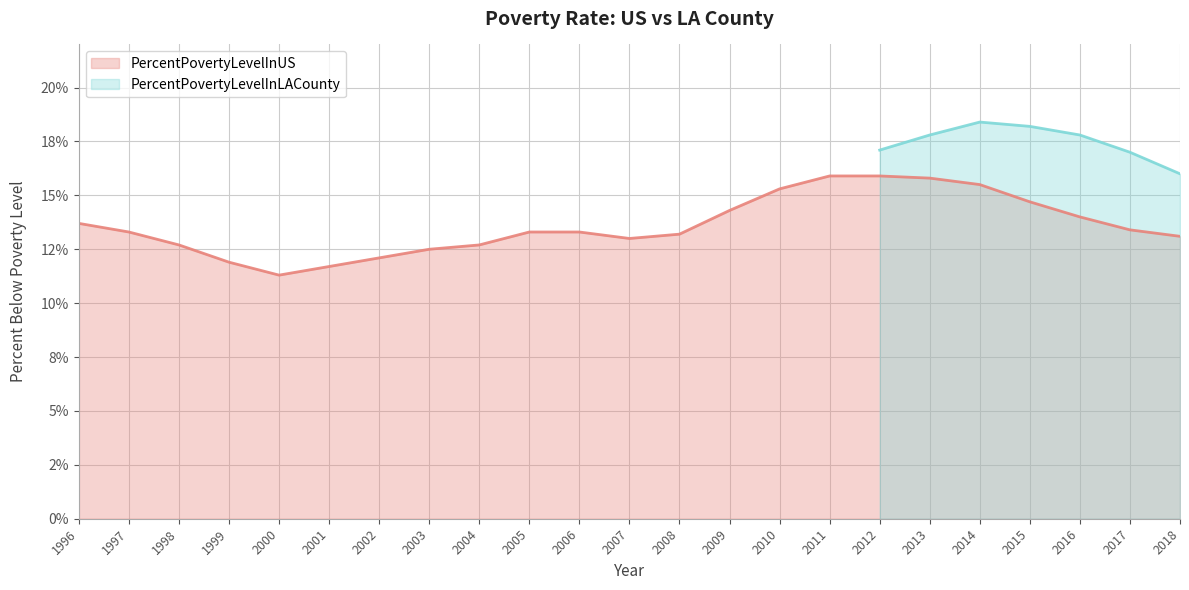

The value at 2009 is 9.0. True or false?

False